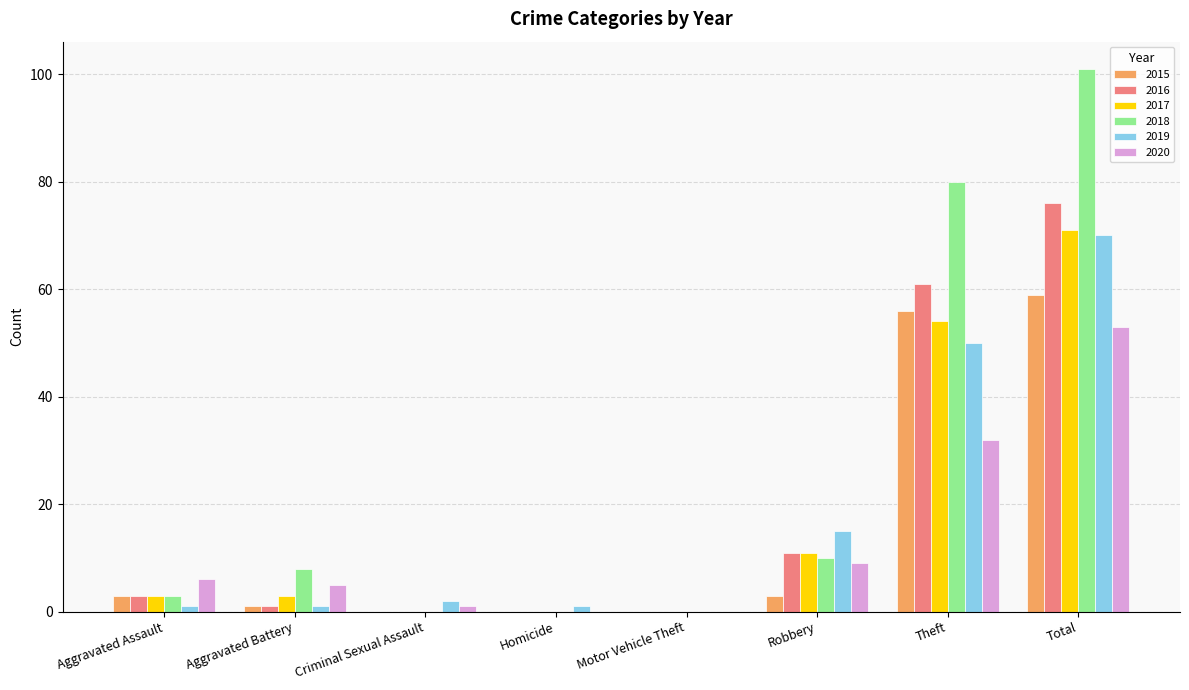

Where is 2017 nearest to the value 35?

Theft